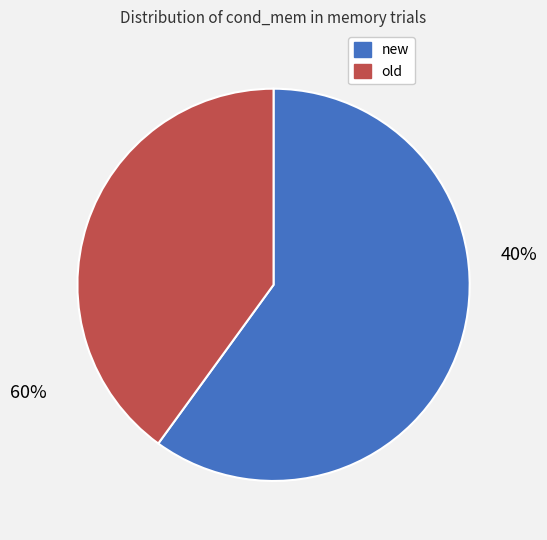

Which slice represents more than half of the pie?

new